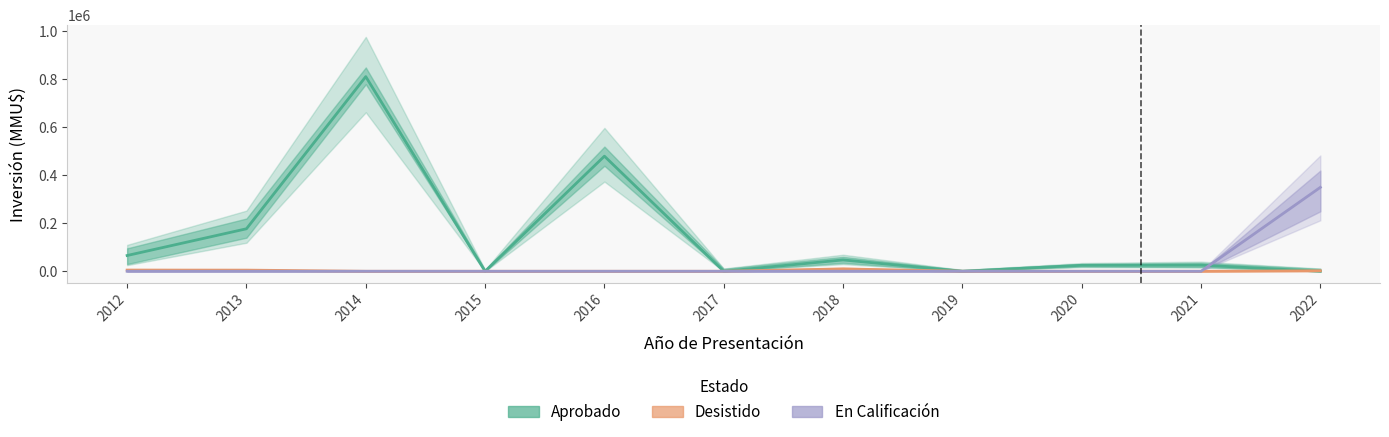

Is the value of Aprobado at 2021 greater than the value of En Calificación at 2019?

Yes